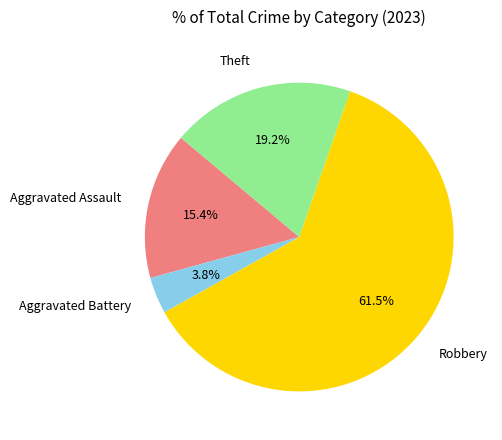

Is it true that Aggravated Battery is 13% of the pie?

False